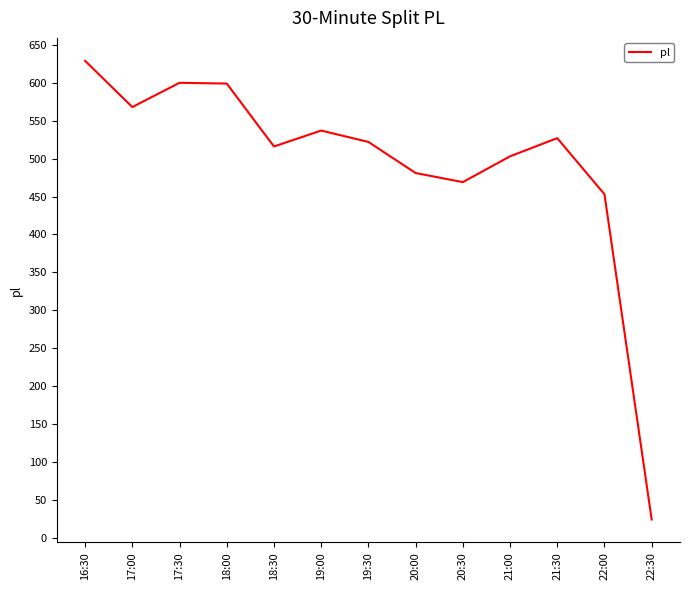

True or false: the data shows 516 at 18:30.

True